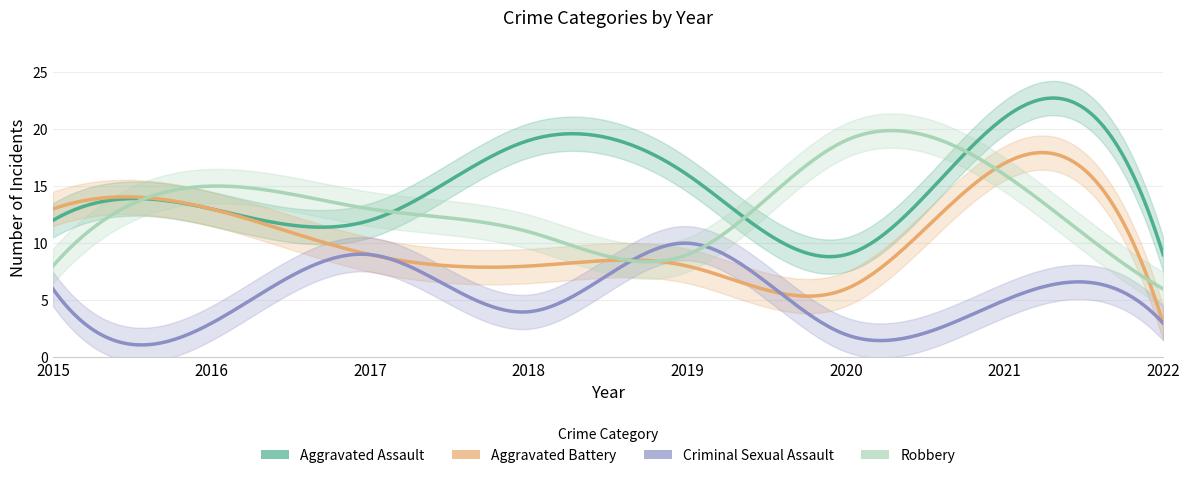

Reading left to right, what are all the values shown in this chart?

Aggravated Assault: 12	13	12	19	16	9	21	9
Aggravated Battery: 13	13	9	8	8	6	17	3
Criminal Sexual Assault: 6	3	9	4	10	2	5	3
Robbery: 8	15	13	11	9	19	16	6